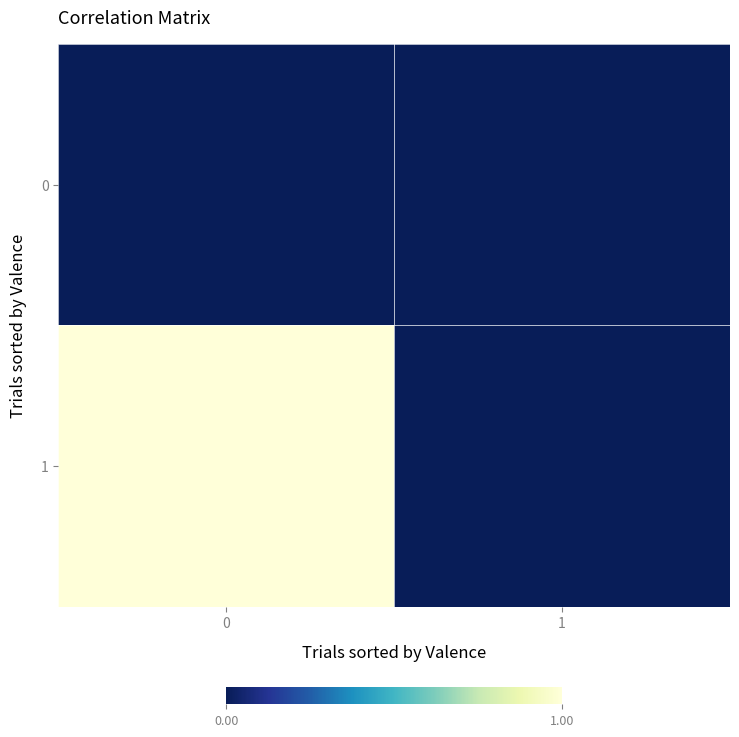

Reading left to right, transcribe all the data shown in this chart.

0: 0=0	1=0
1: 0=1	1=0